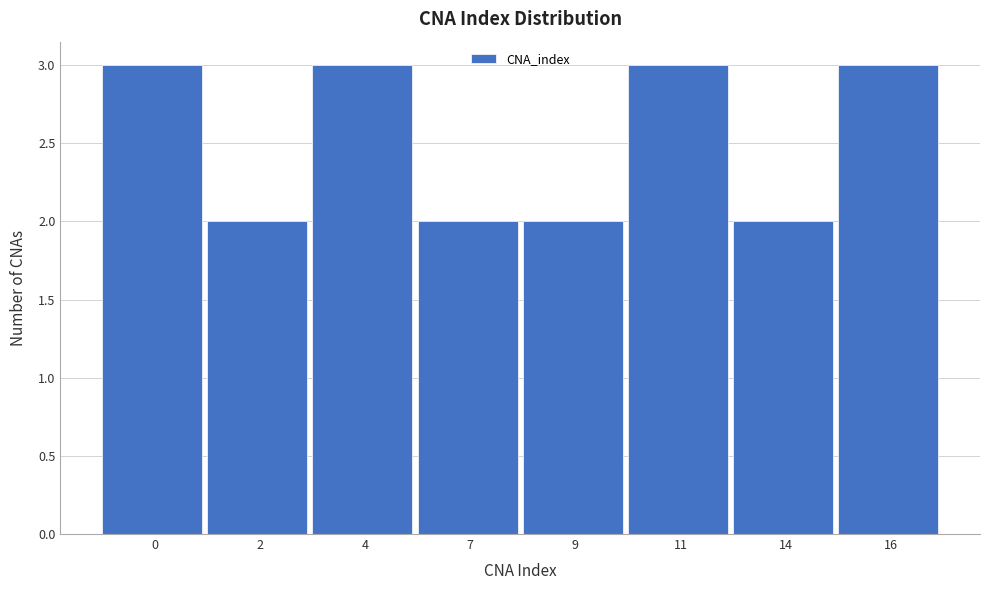

Reading left to right, list all the values displayed in this chart.

3	2	3	2	2	3	2	3